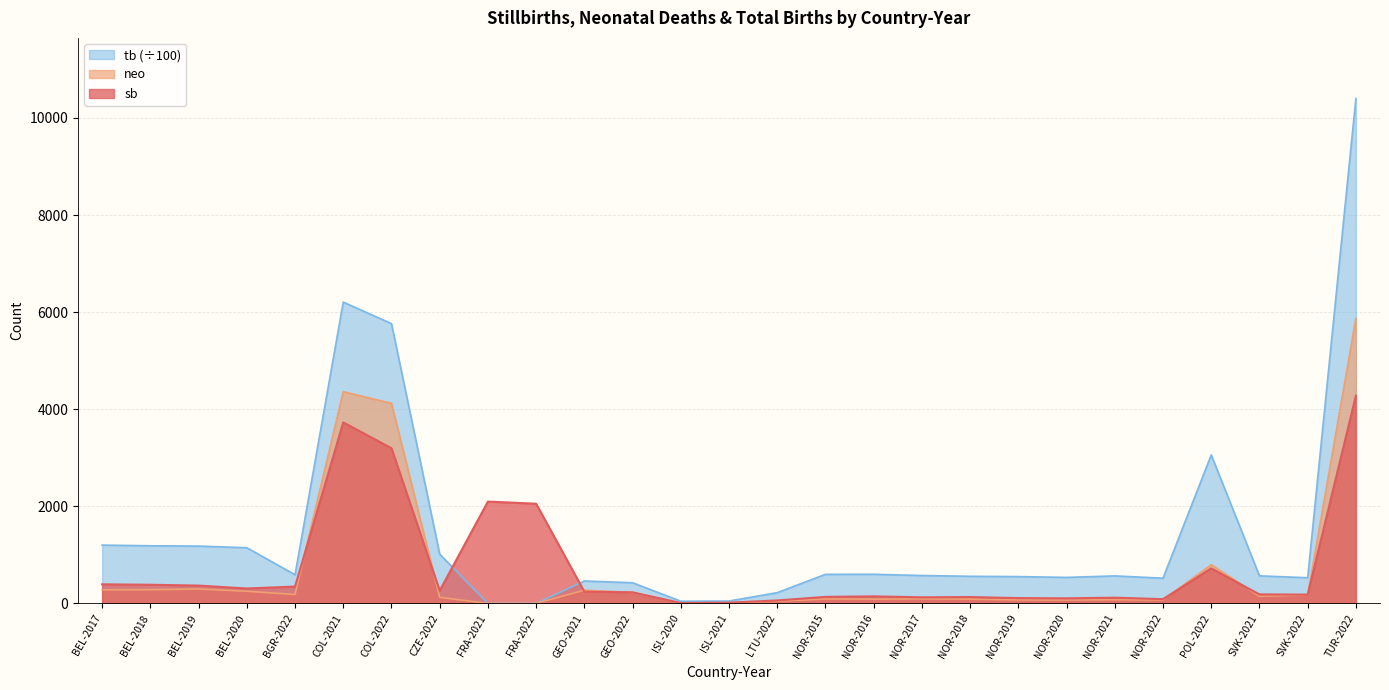

What is the difference between the sb values at COL-2021 and BEL-2019?

3361.0